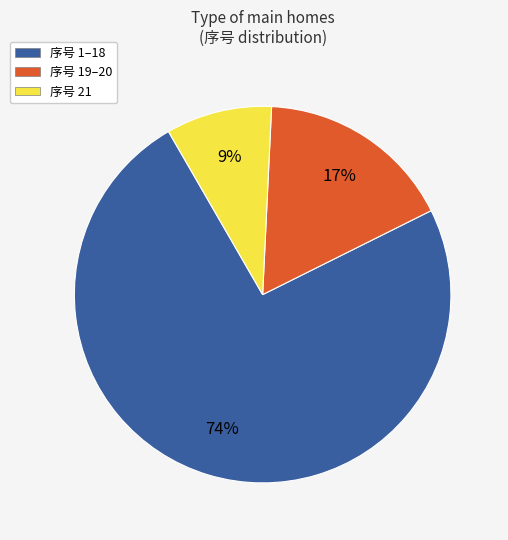

To the nearest percent, what is the average slice percentage?

33%